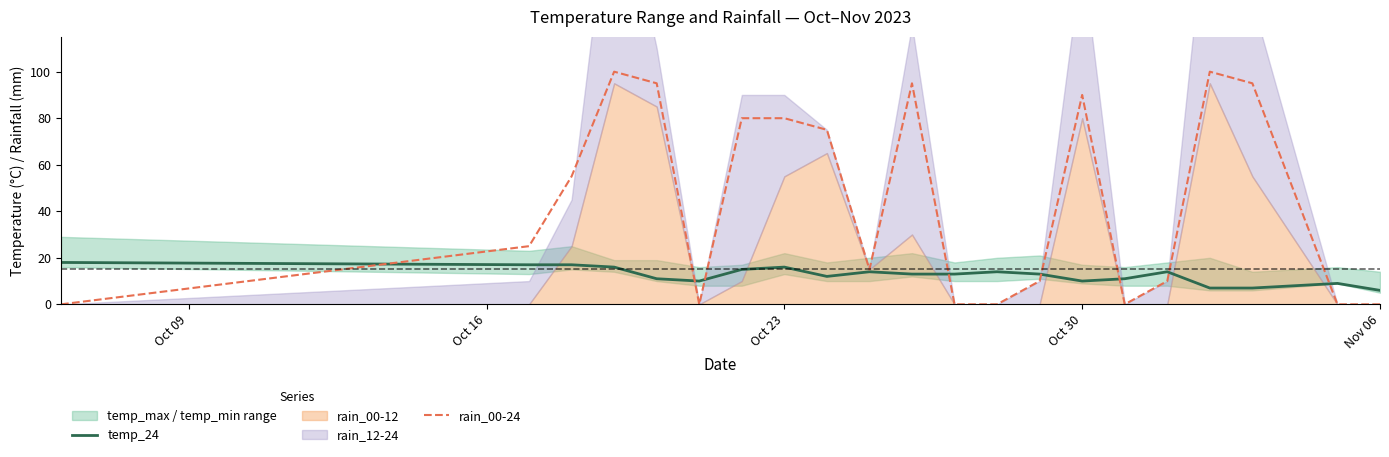

At which category is the sum across all series the highest?

Oct 30